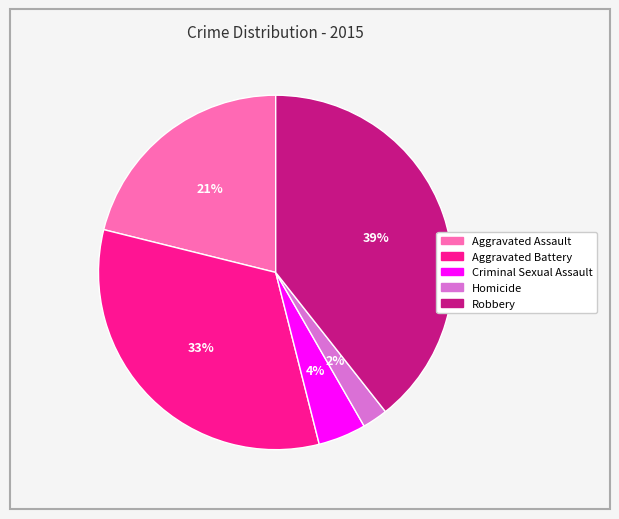

What is the smallest slice in the pie chart?

Homicide